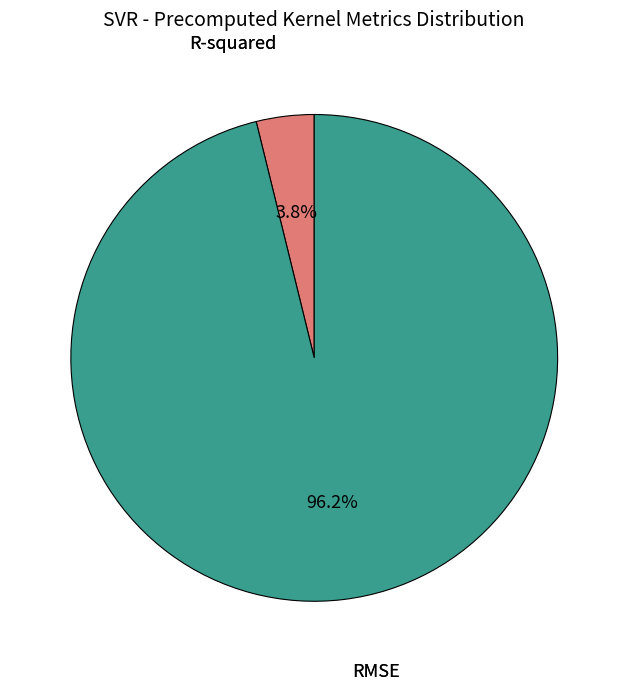

Is there any slice that represents more than half of the pie?

Yes